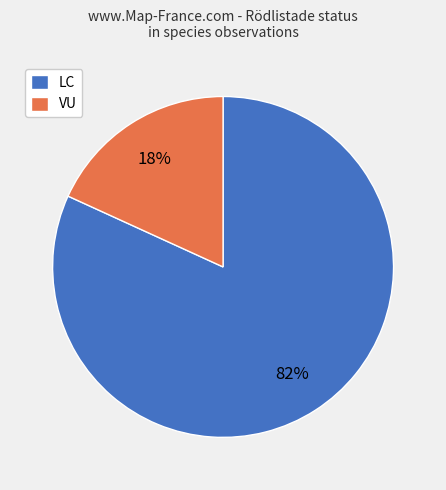

Rank the categories by value from highest to lowest.

LC, VU